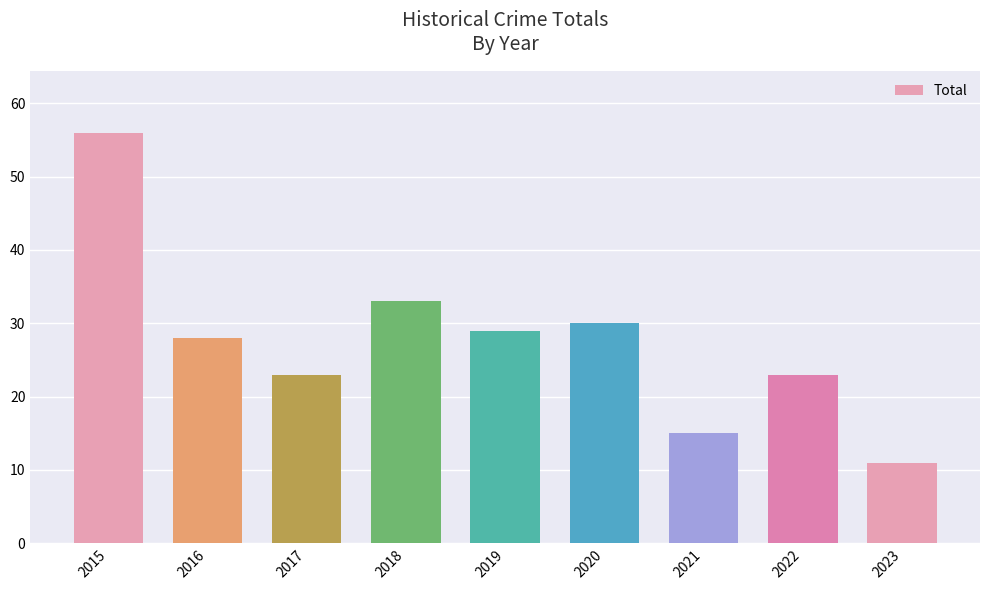

What is the smallest value displayed?

11